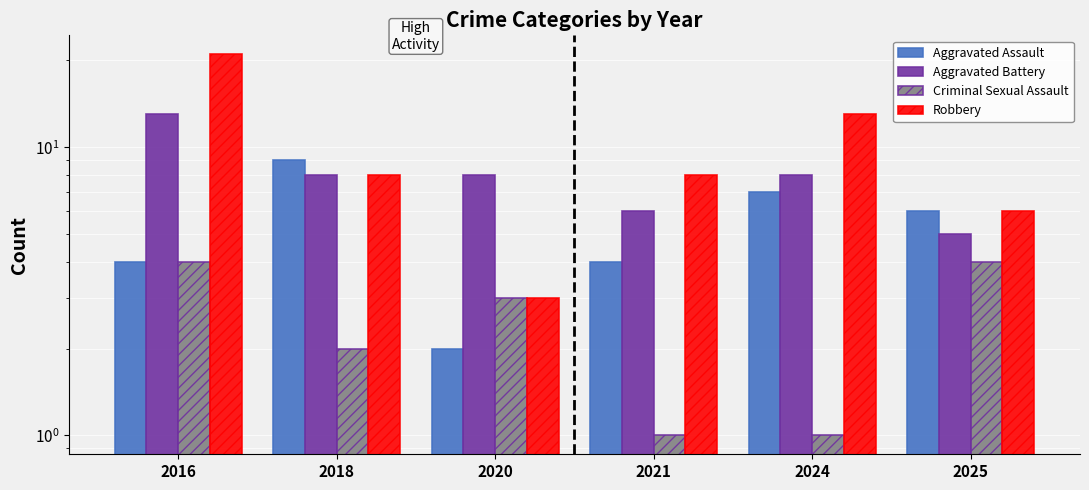

At which label does Robbery reach its peak?

2016